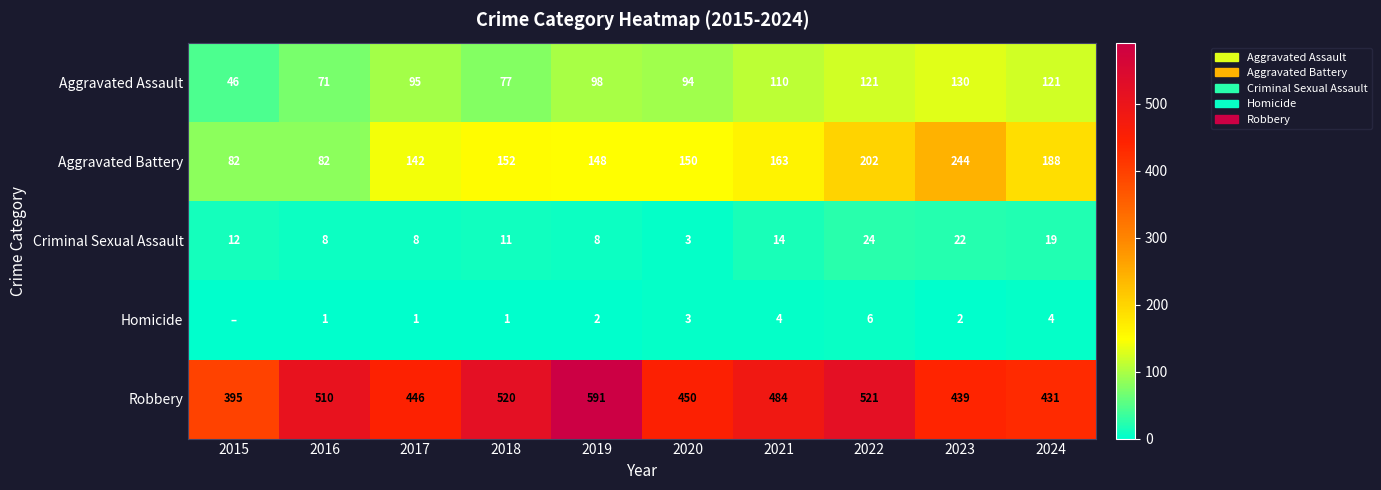

What is the difference between the highest and lowest values at 2023?

437